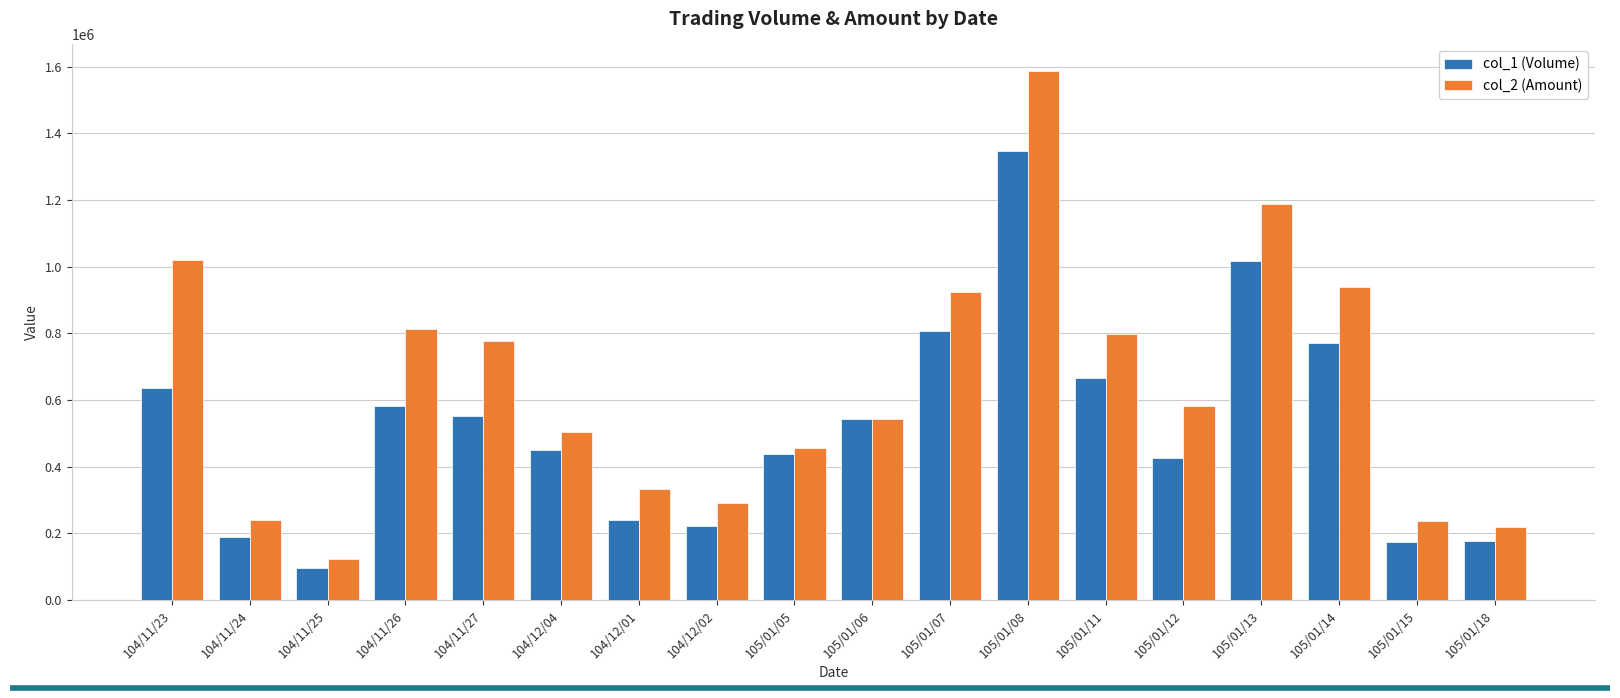

What is the spread (max minus min) of values at 104/12/02?

70640